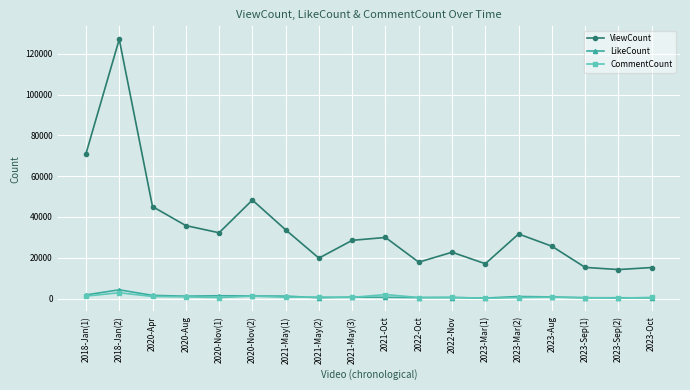

What is the label of the 10th point from the left?

2021-Oct